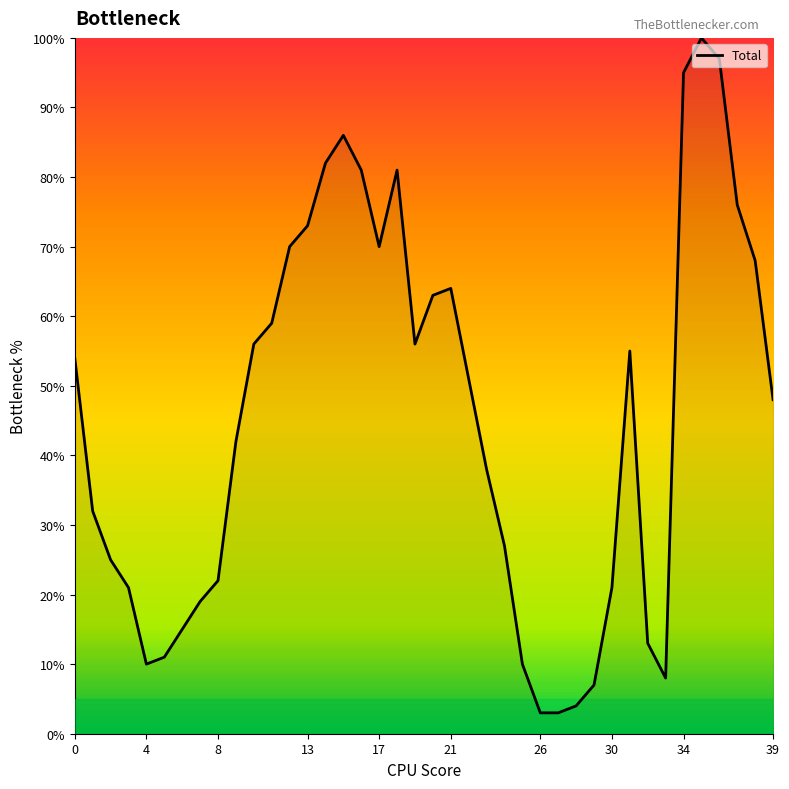

What is the greatest value displayed?

100